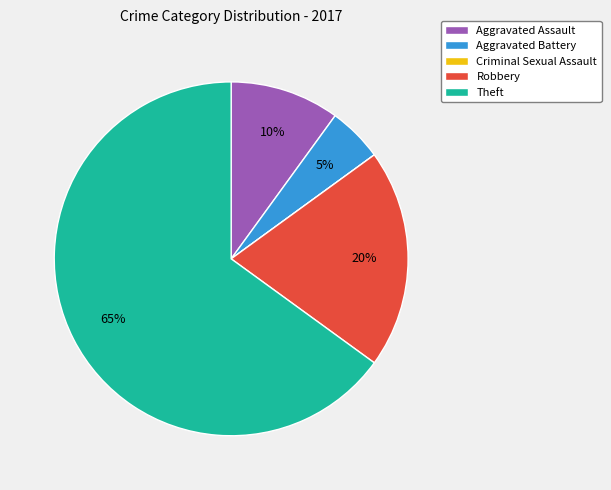

To the nearest percent, what is the combined percentage of Theft and Robbery?

85%